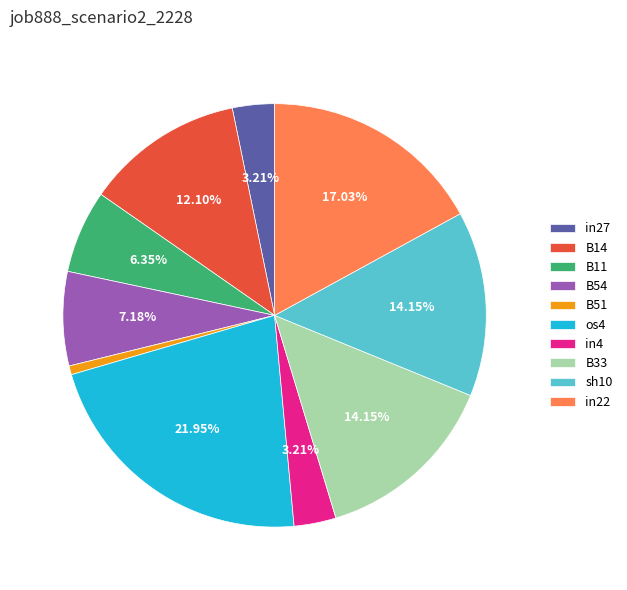

Does B11 represent more than half of the total?

No